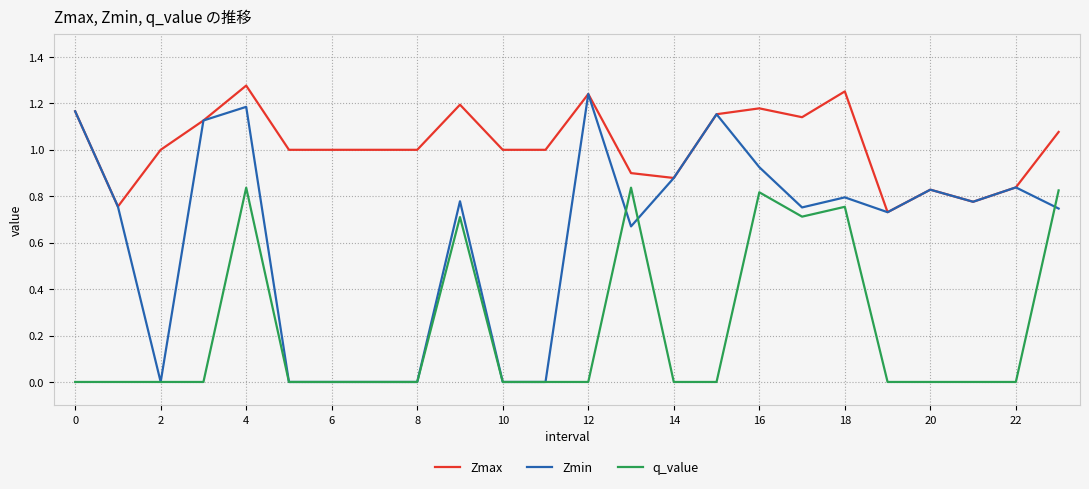

List the series in order of their overall mean, highest first.

Zmax, Zmin, q_value